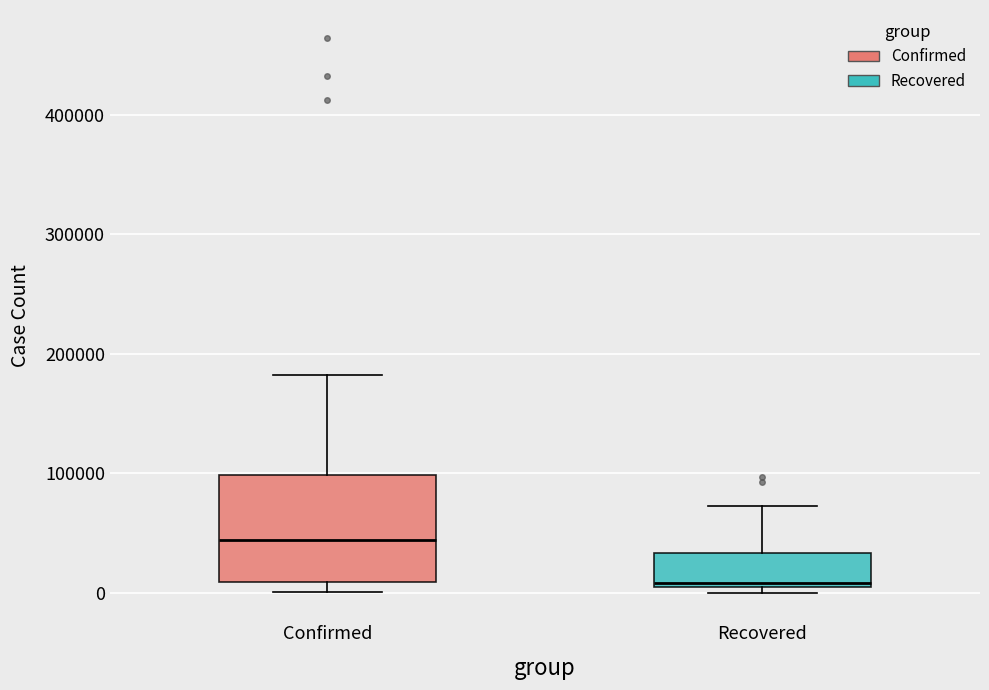

Reading left to right, transcribe this box plot: for each box, give where its median line is, the range the box spans, and where its two whiskers end, as read against the y-axis. The values are not printed on the chart, so give them approximately, as read against the axis.

Confirmed: median 40000, box 10000 to 100000, whiskers 0 to 180000
Recovered: median 10000, box 0 to 30000, whiskers 0 (just below the box's lower edge) to 70000